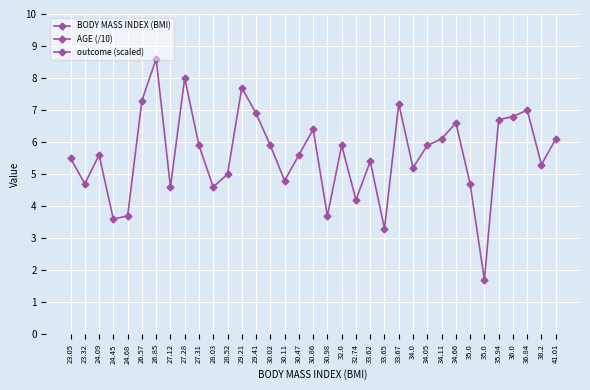

What is the label of the 1st point from the left?

23.05